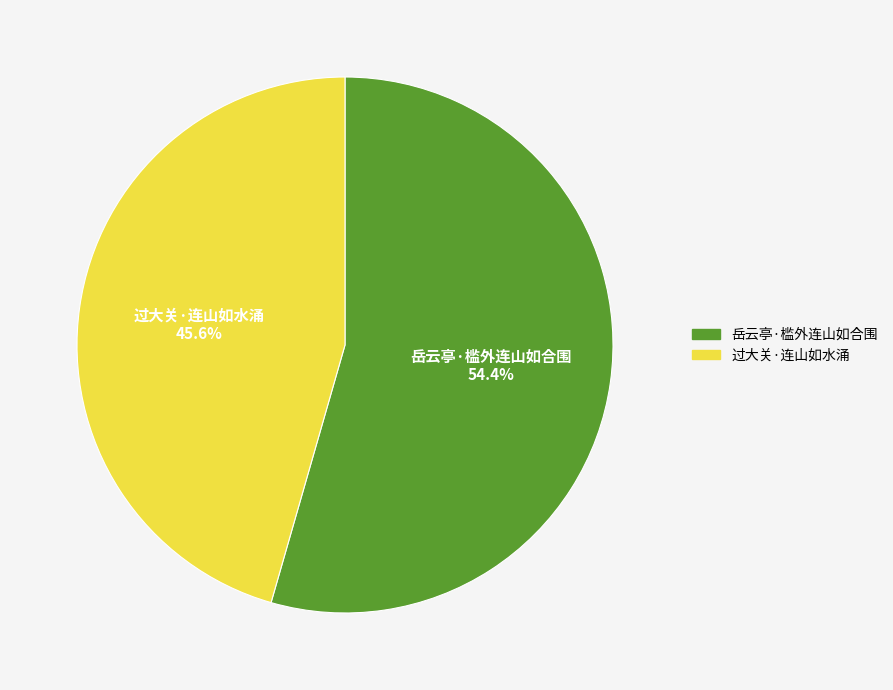

Rank the categories by value from highest to lowest.

岳云亭·槛外连山如合围, 过大关·连山如水涌